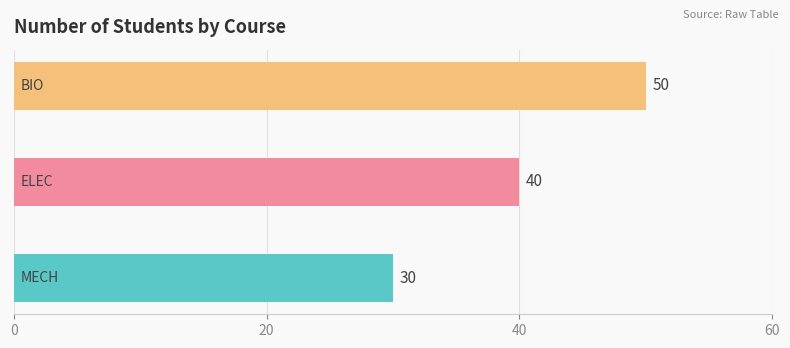

Reading bottom to top, list all the values displayed in this chart.

30	40	50